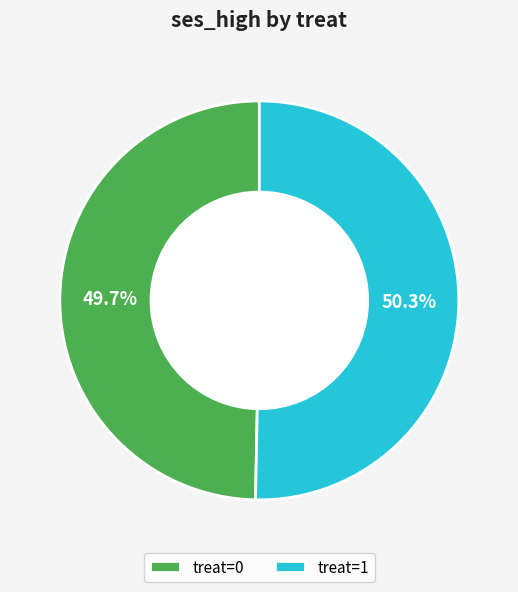

Which slice is the largest?

treat=1